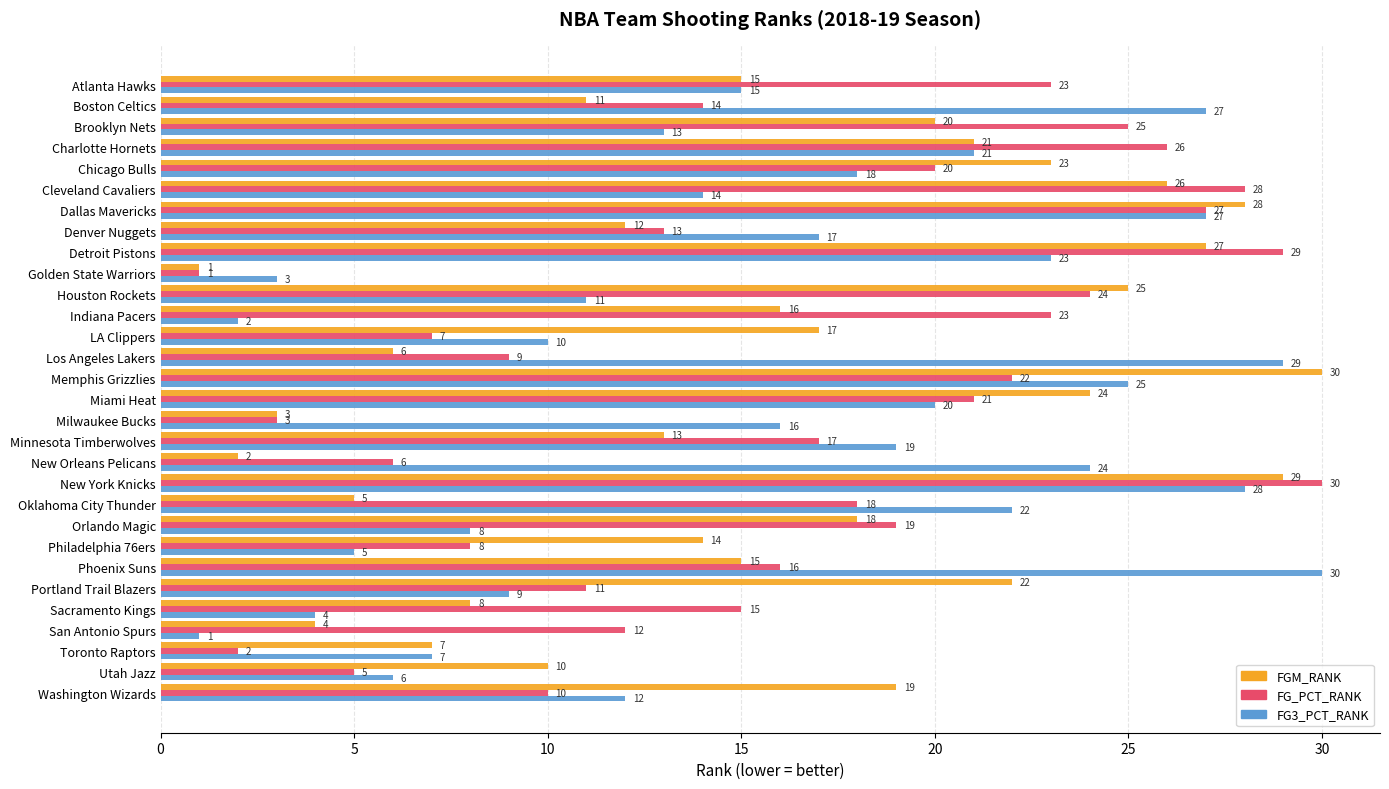

What is the difference between the maximum and second lowest values in the FGM_RANK series?

28